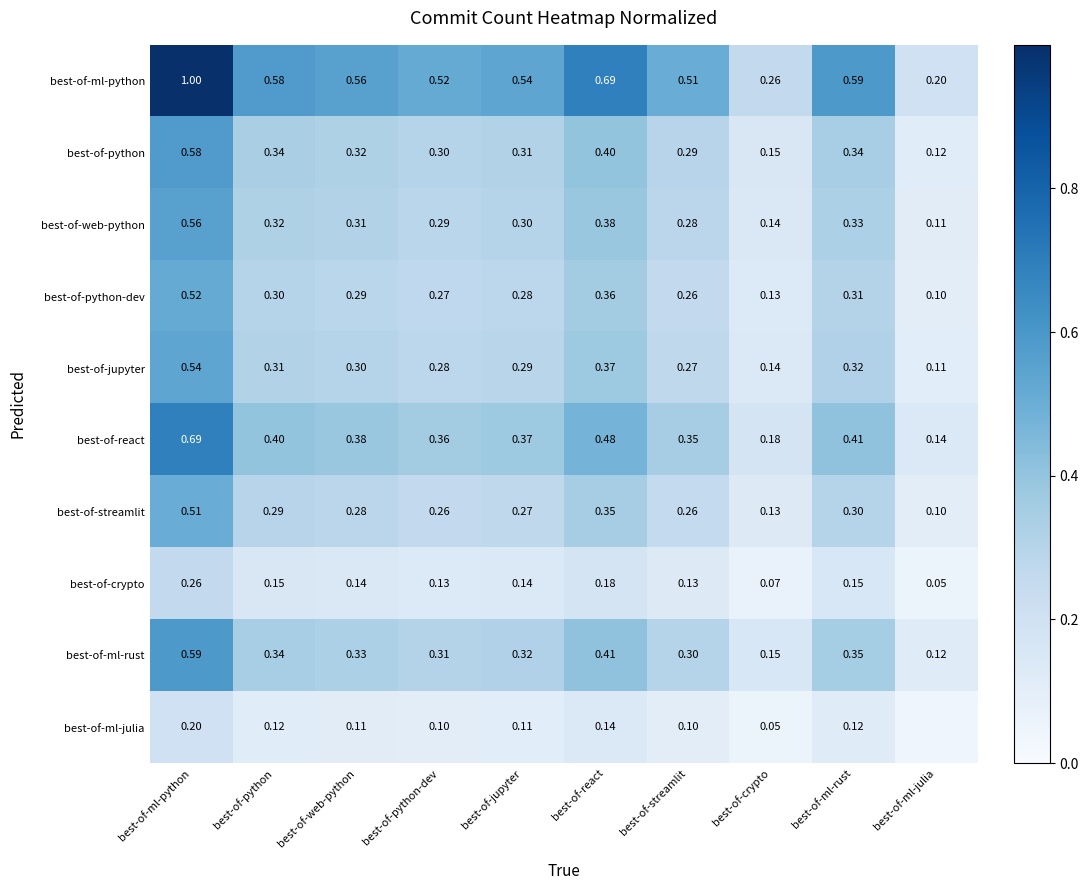

What is the difference between the maximum and minimum values in the best-of-ml-python series?

0.8